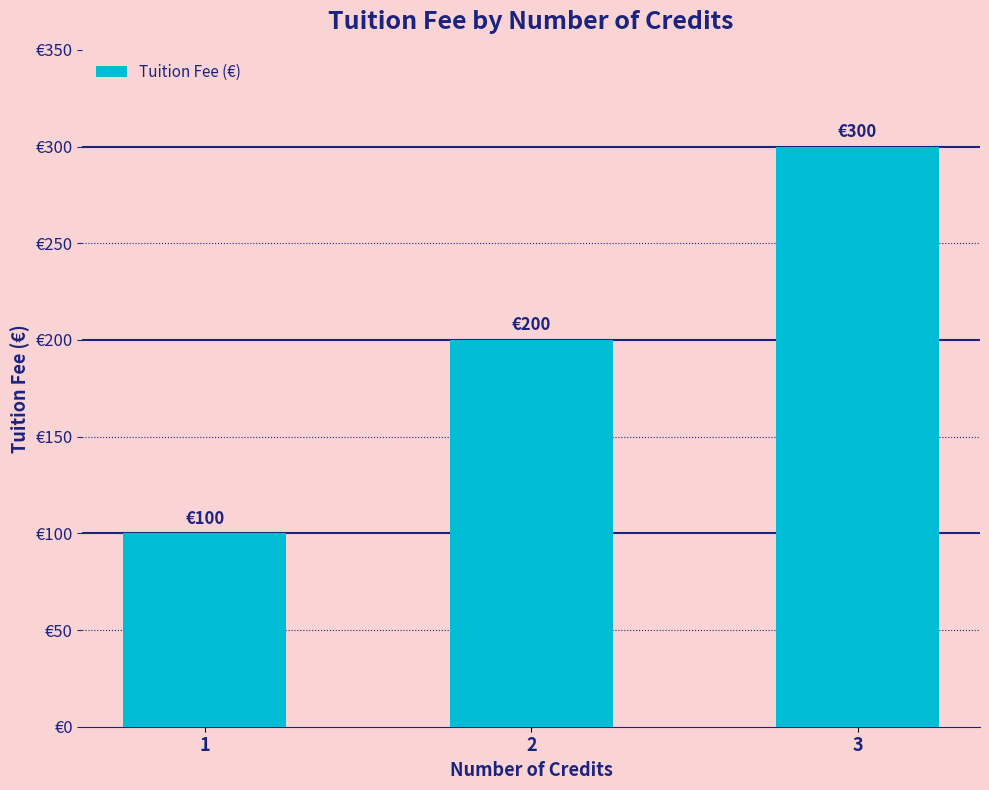

List the labels in order of value, smallest first.

1, 2, 3